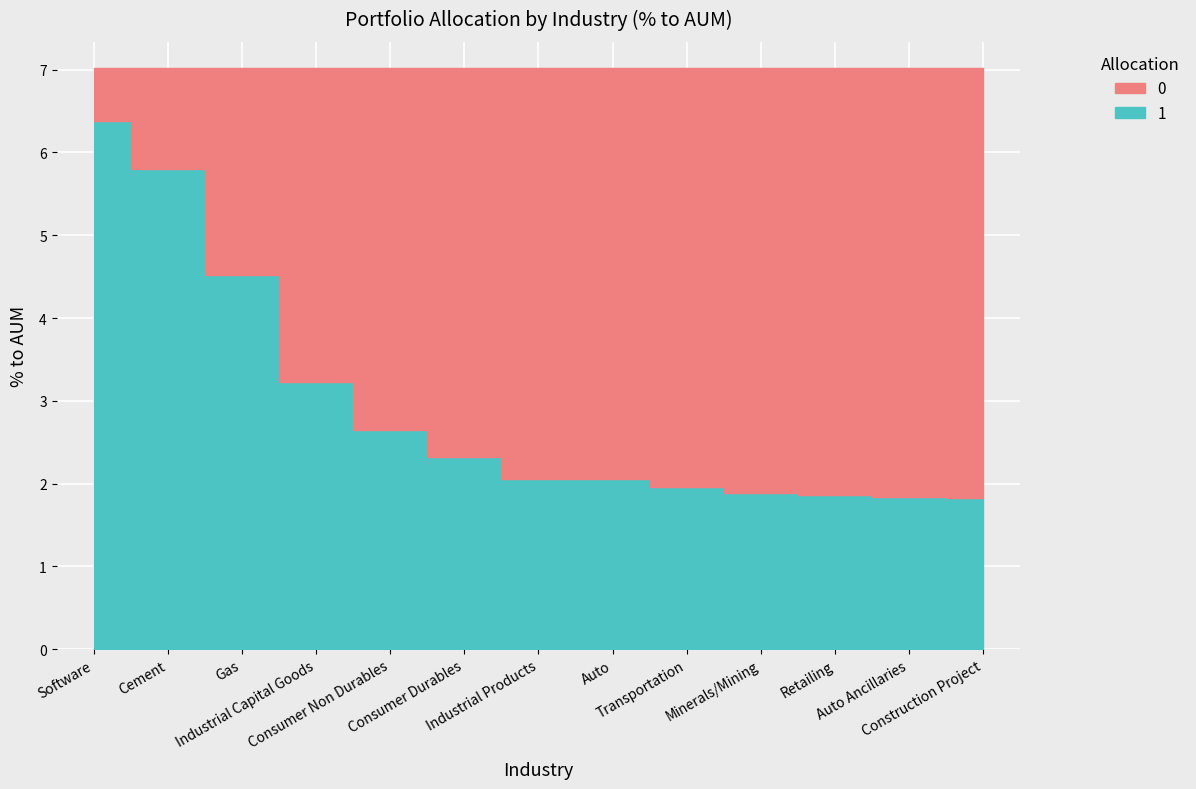

The chart shows a value of 1.2 at Auto Ancillaries. True or false?

False